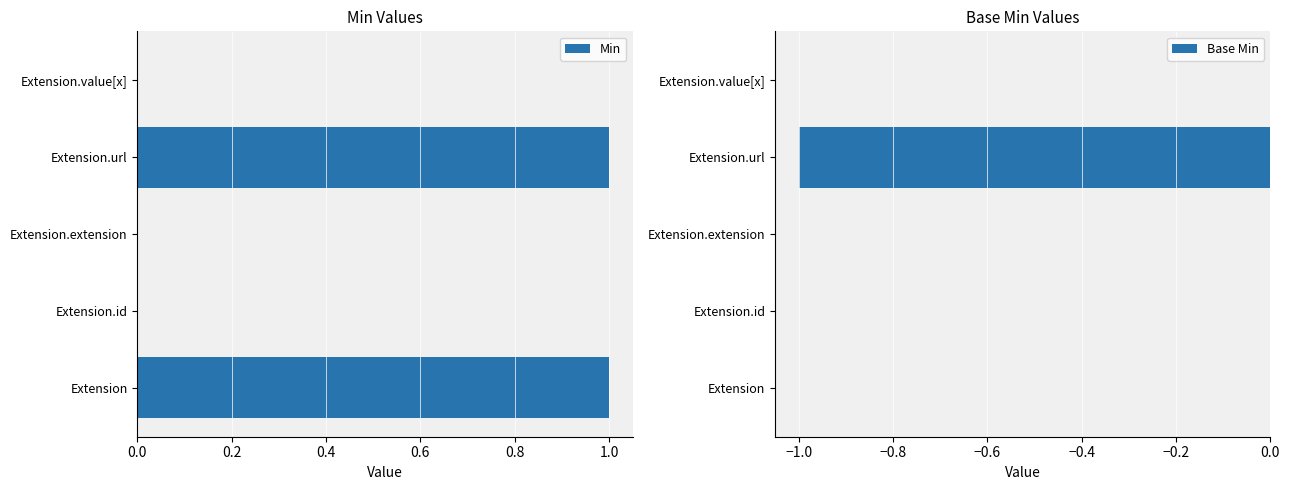

At how many categories does at least one series exceed 0?

2